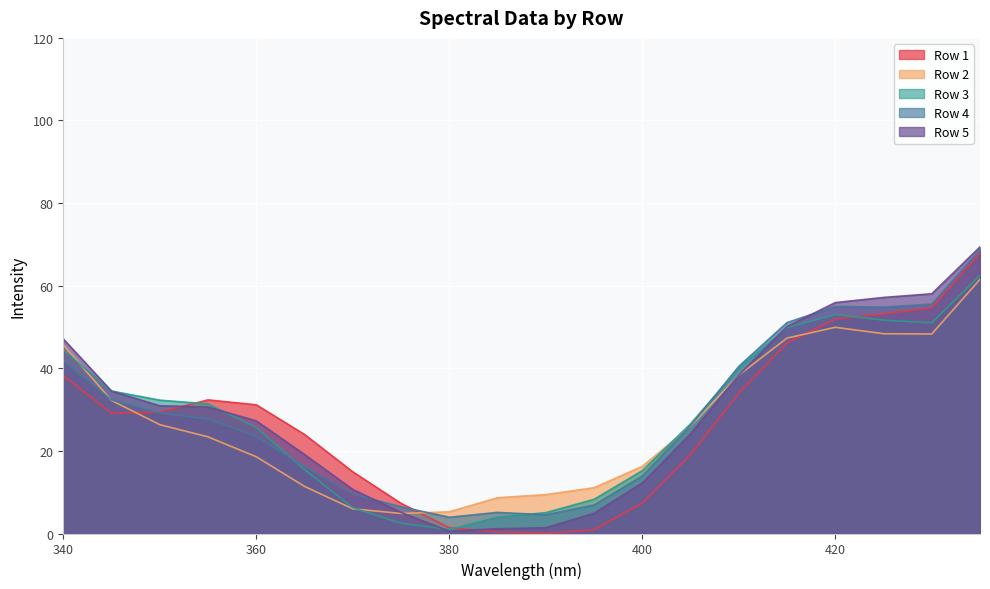

Does the chart display data point markers on the line(s)?

No